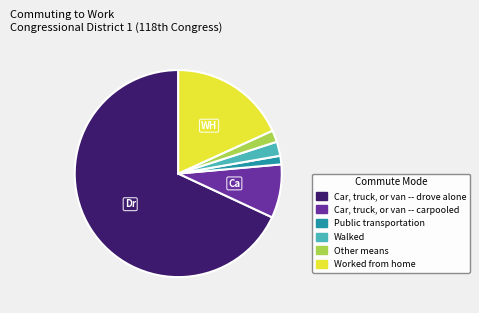

What is the largest slice in the pie chart?

Car, truck, or van -- drove alone